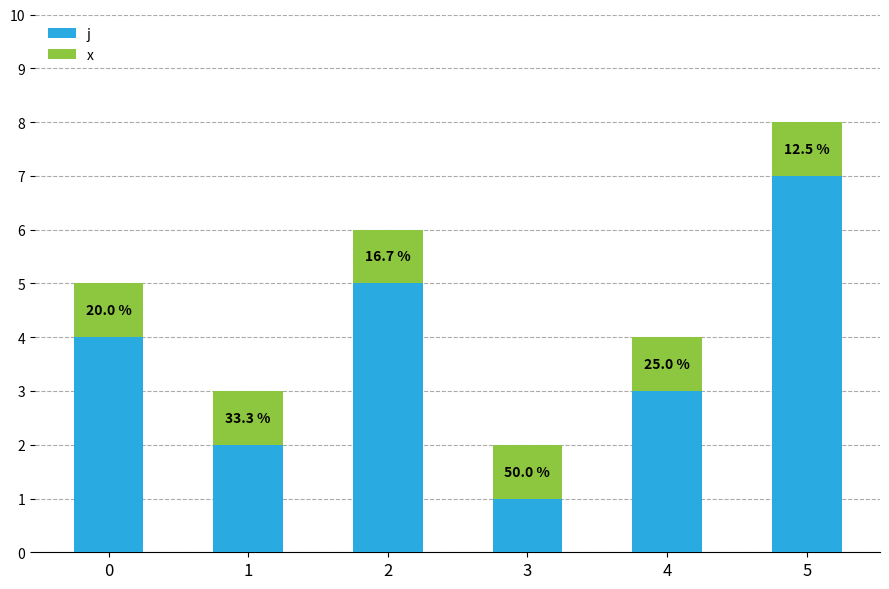

Rank the series at 0 from highest to lowest value.

j, x